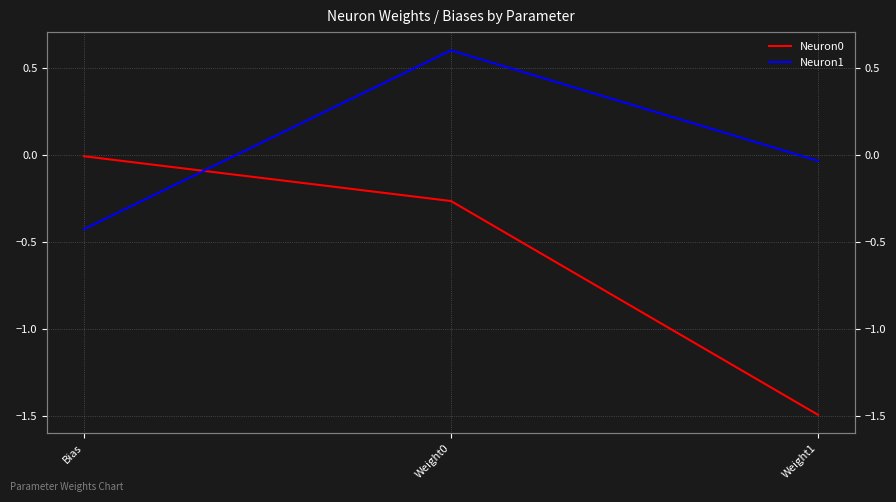

At which label is Neuron1 closest to 0?

Weight1